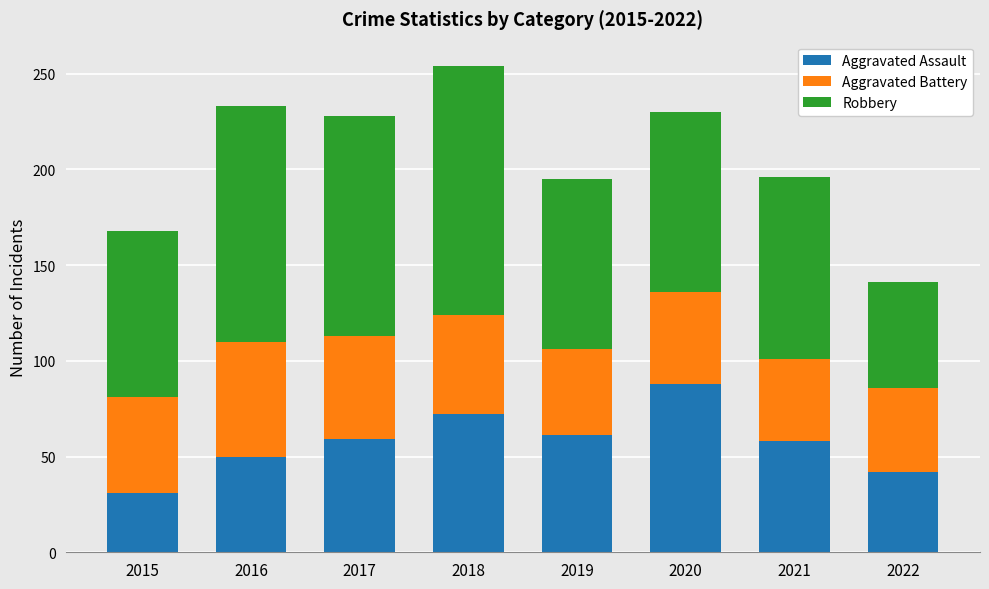

What is the total value across all series at 2017?

228